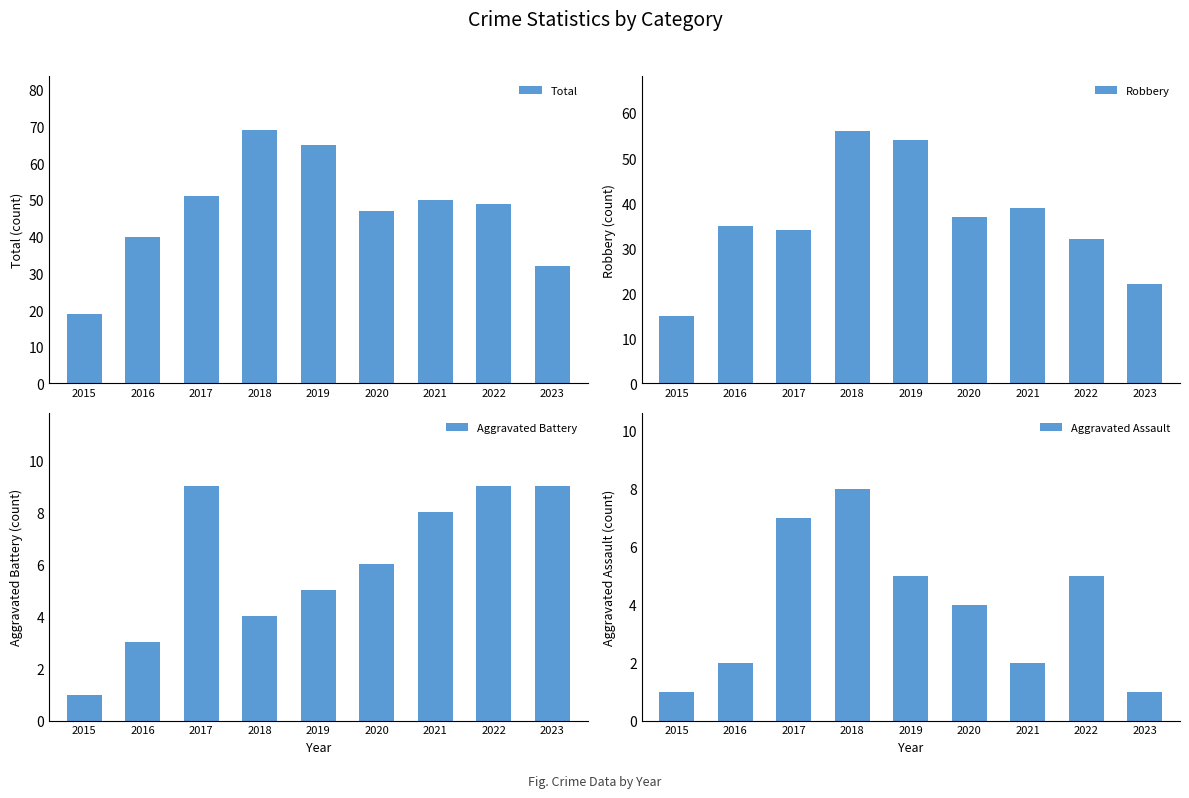

Between 2020 and 2023, which series saw the biggest shift?

Total